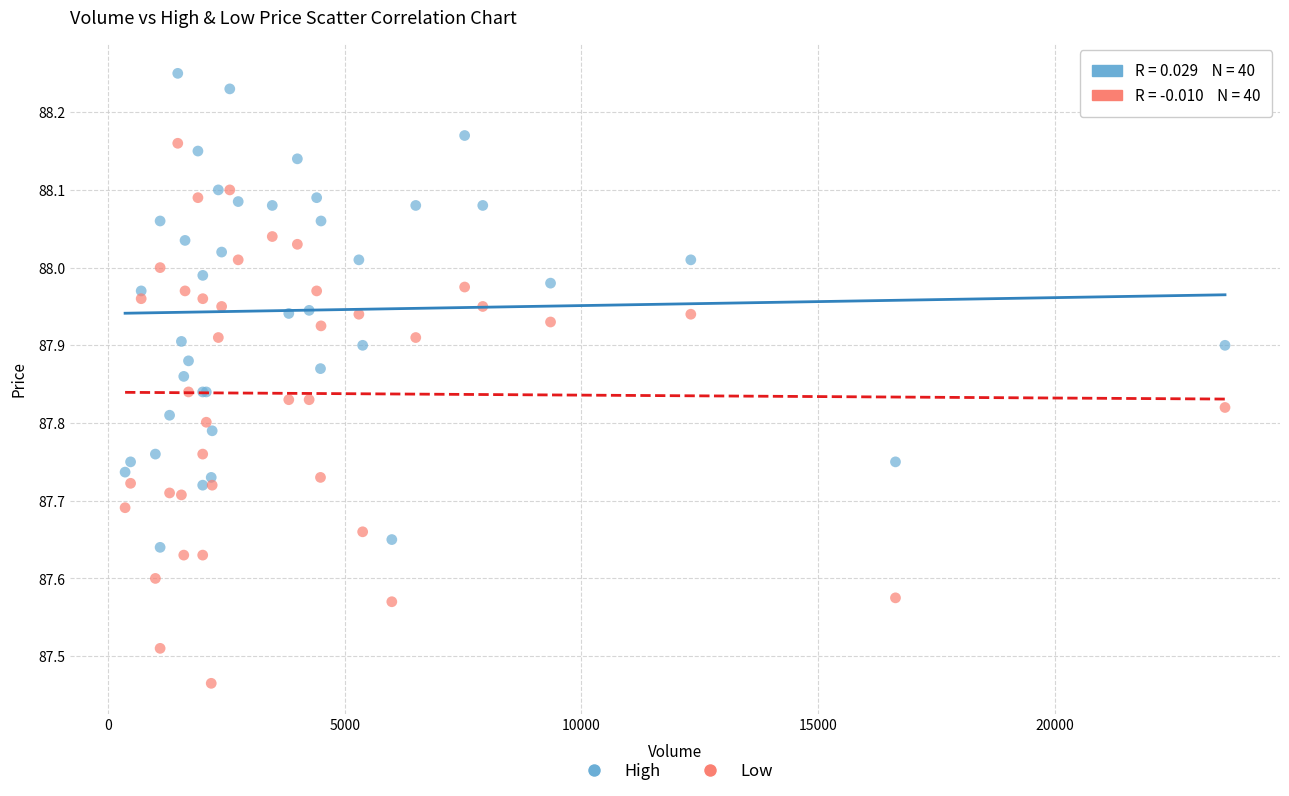

Which series reaches the minimum Y coordinate?

Low